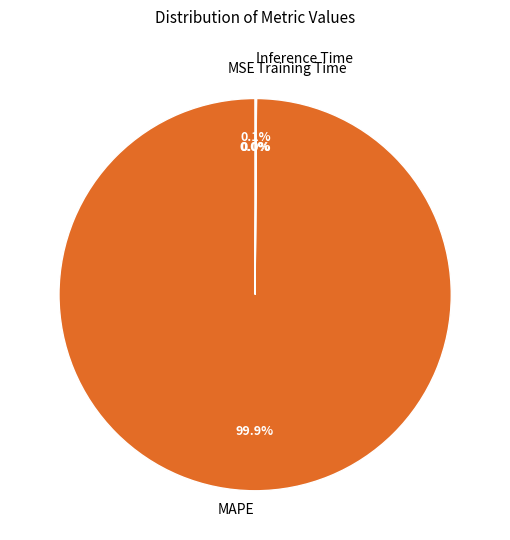

The MAPE slice represents 85% of the pie. True or false?

False